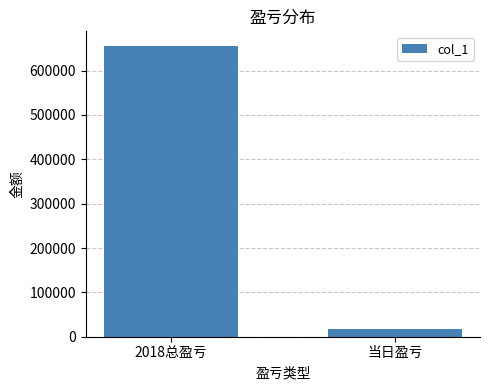

How many categories are shown in the chart?

2